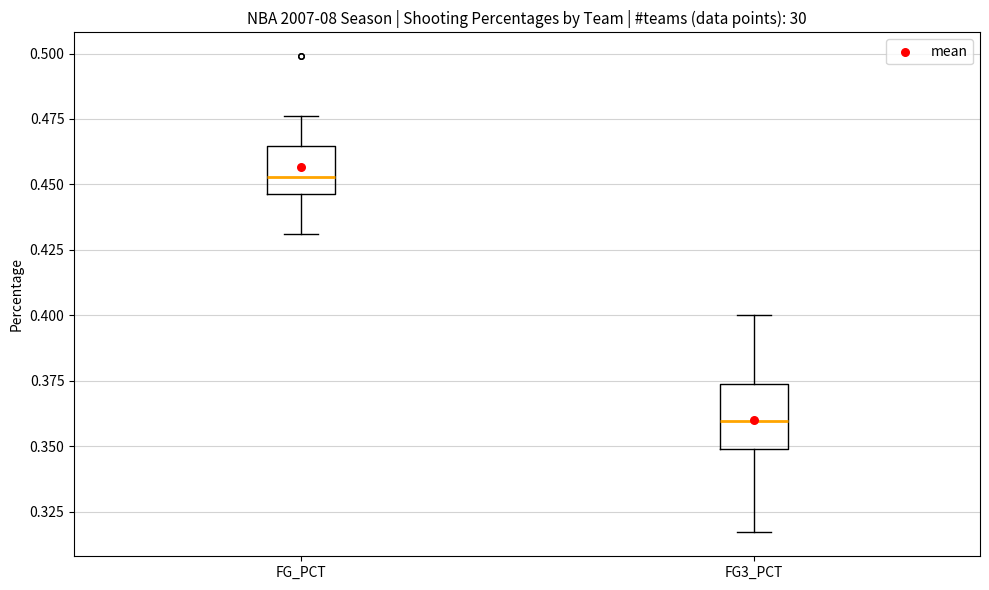

Reading left to right, read every box against the y-axis: the position of its median line, the range the box covers, and the ends of its whiskers. The values are not printed on the chart, so give them approximately, as read against the axis.

FG_PCT: median 0.455, box 0.445 to 0.465, whiskers 0.430 to 0.475
FG3_PCT: median 0.360, box 0.350 to 0.375, whiskers 0.315 to 0.400